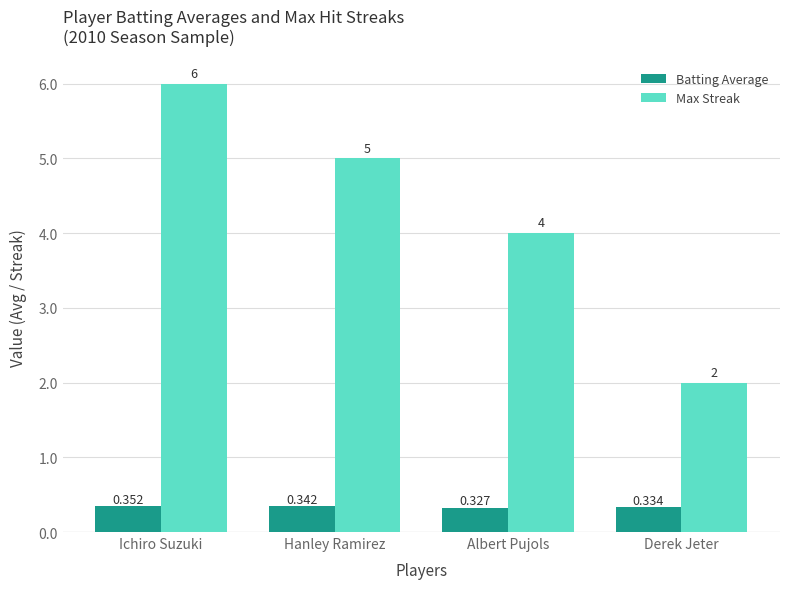

What is the label of the 3rd bar from the right?

Hanley Ramirez